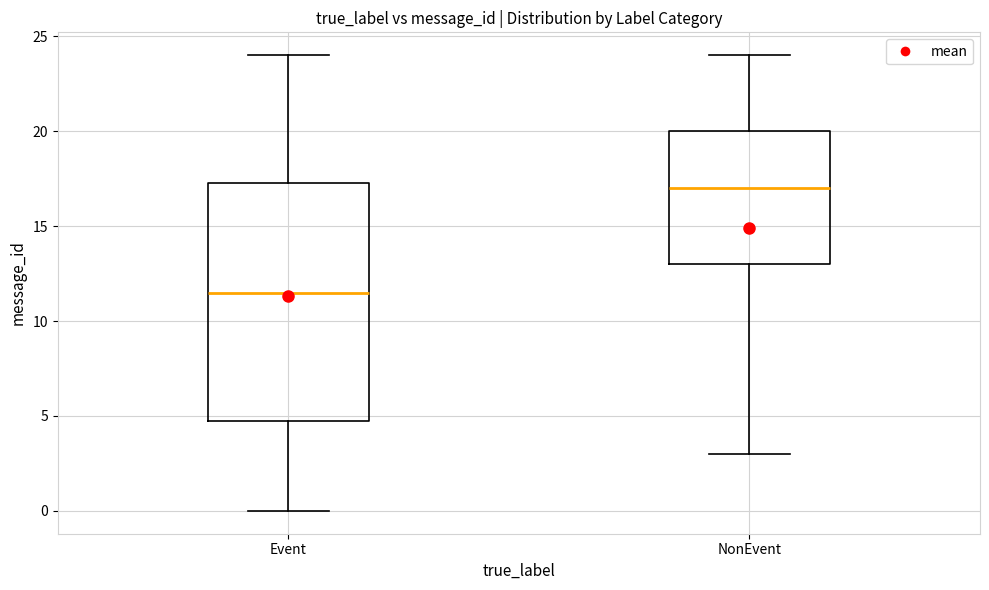

Where does the upper whisker of the box for NonEvent end on the y-axis? The values are not printed on the chart, so give them approximately, as read against the axis.

24.0